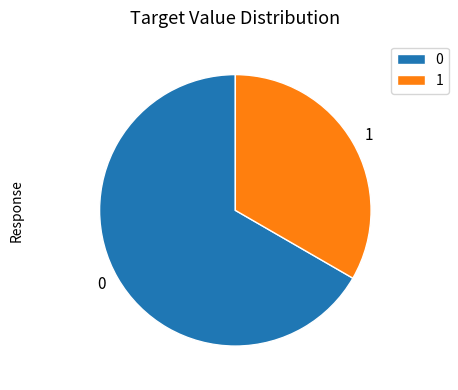

The 0 slice represents 67% of the pie. True or false?

True